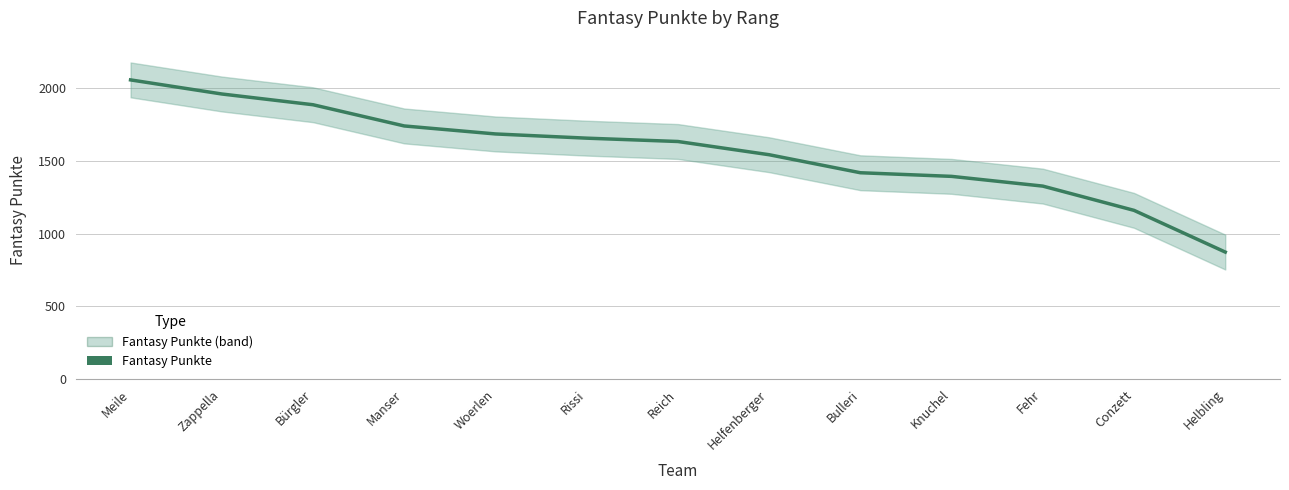

True or false: the data shows 1635 at Reich.

True